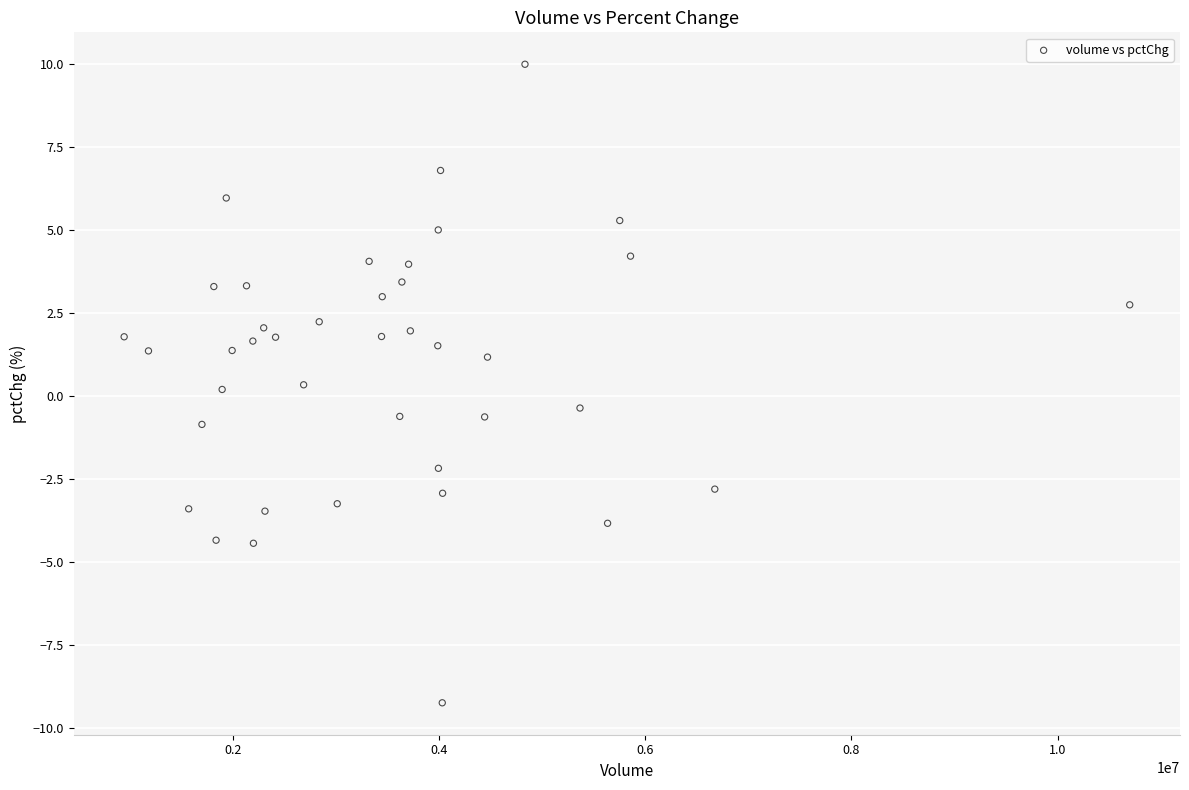

What is the range of Y values (max minus min)?

19.2